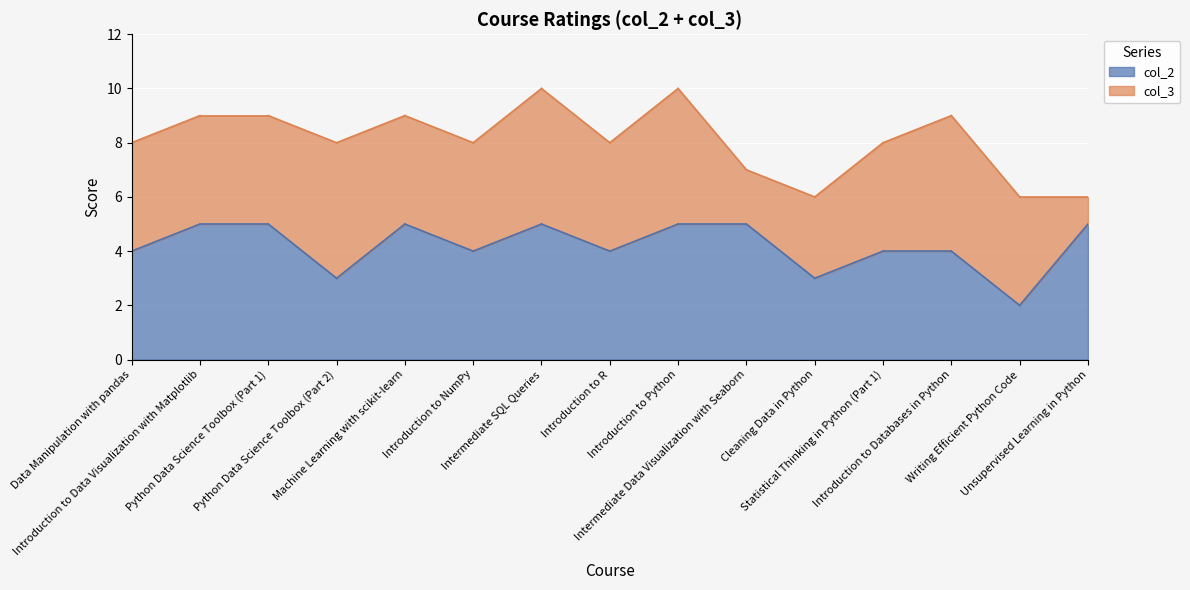

How many interior local valleys does the col_3 series have?

2